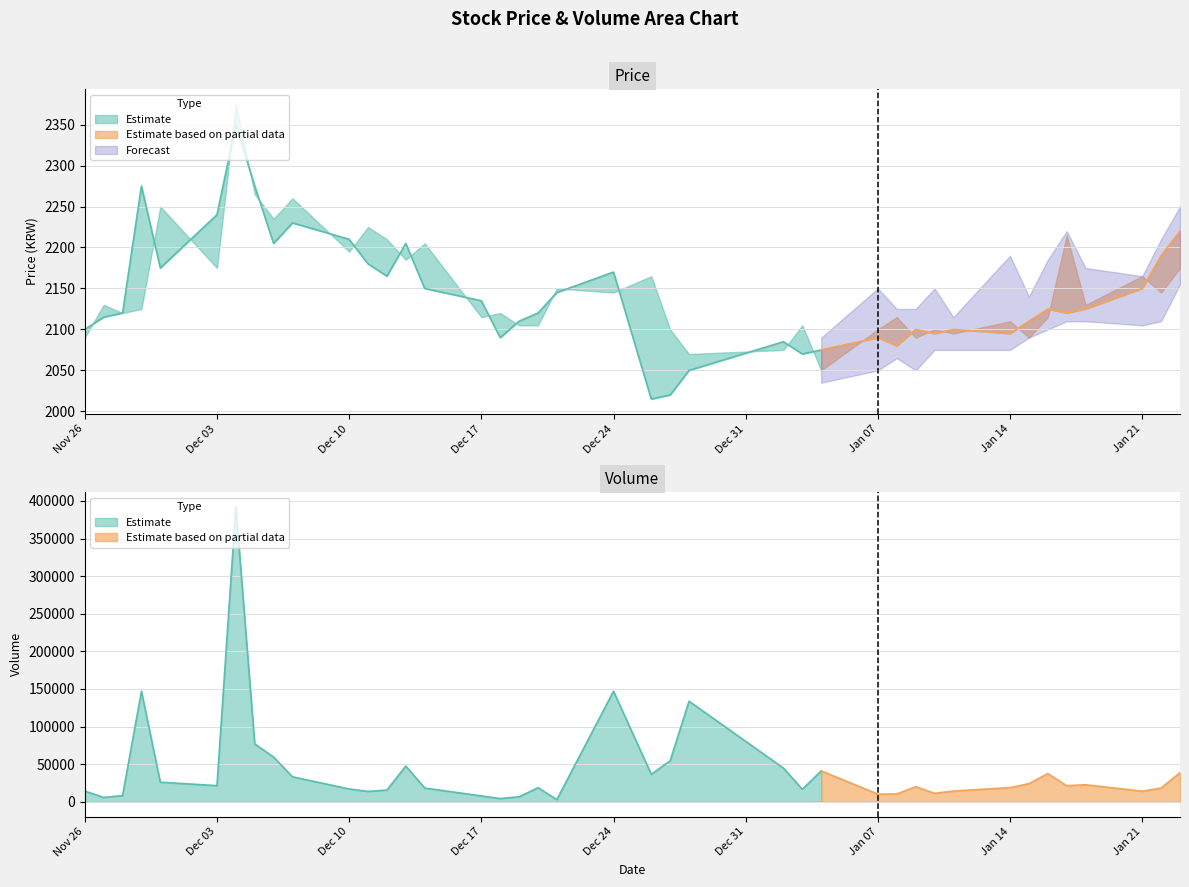

True or false: Volume and Close cross at least once.

False